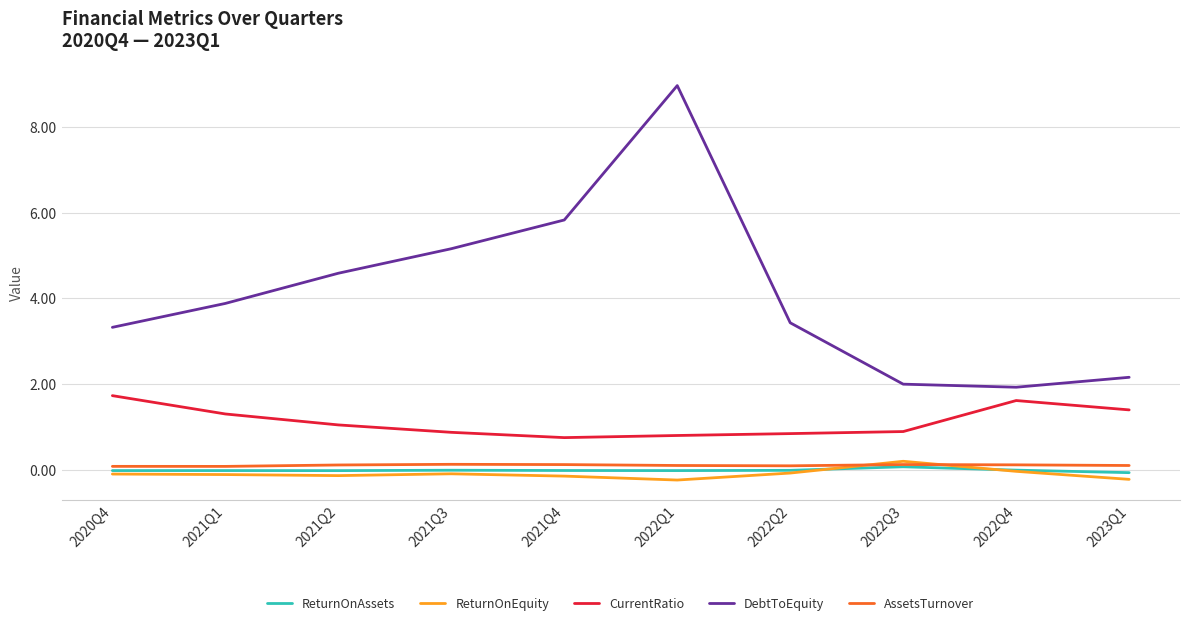

True or false: DebtToEquity and AssetsTurnover cross at least once.

False